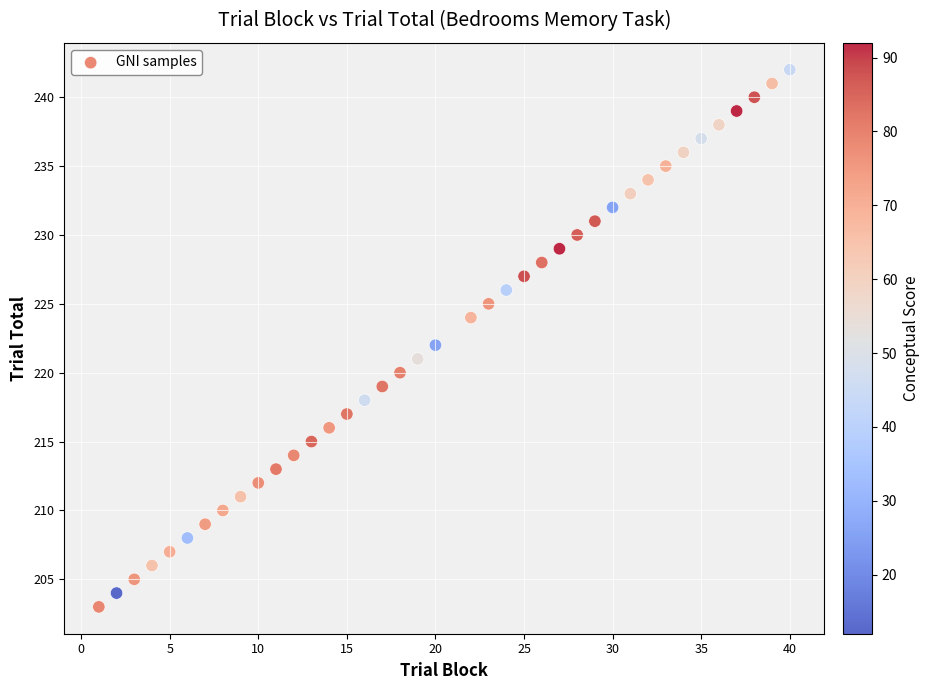

What is the range of Y values (max minus min)?

39